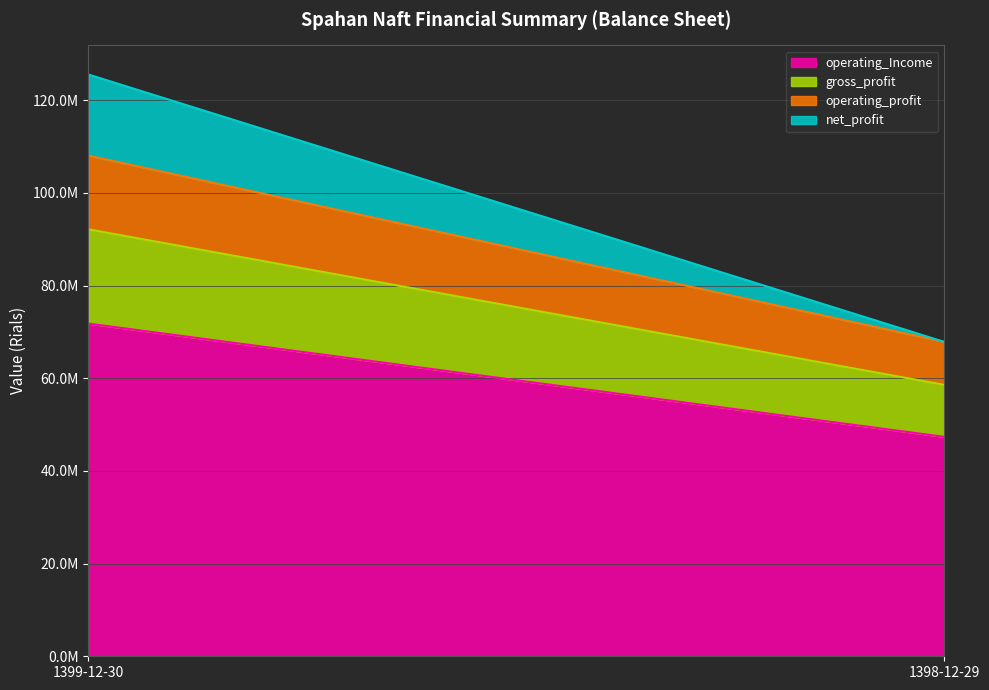

What is the spread (max minus min) of values at 1398-12-29?

47358995